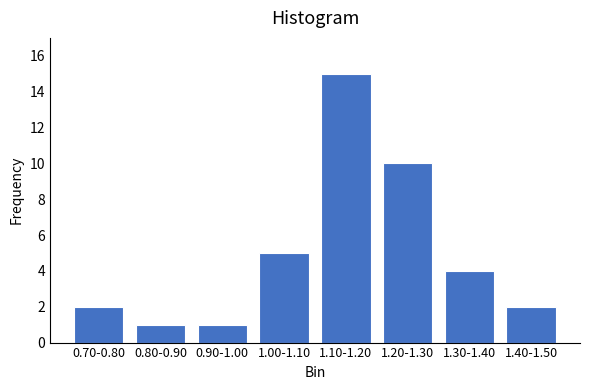

Reading left to right, extract all data points from this chart.

0.70-0.80=2	0.80-0.90=1	0.90-1.00=1	1.00-1.10=5	1.10-1.20=15	1.20-1.30=10	1.30-1.40=4	1.40-1.50=2